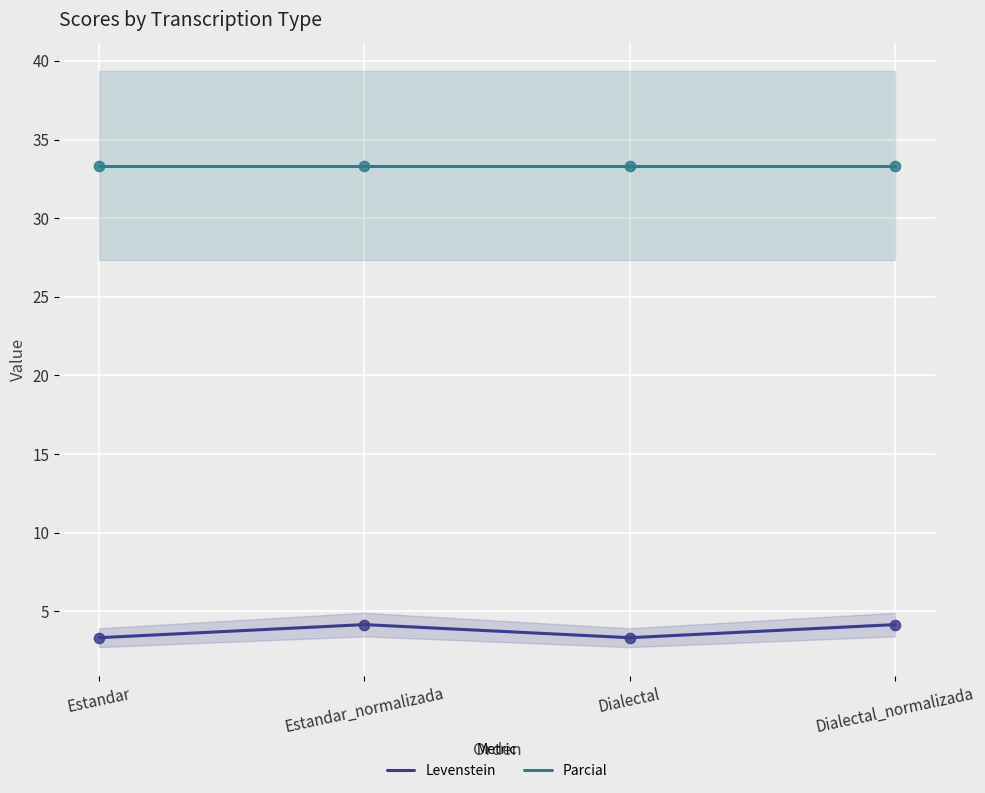

What are all the series names shown in the legend?

Levenstein, Parcial